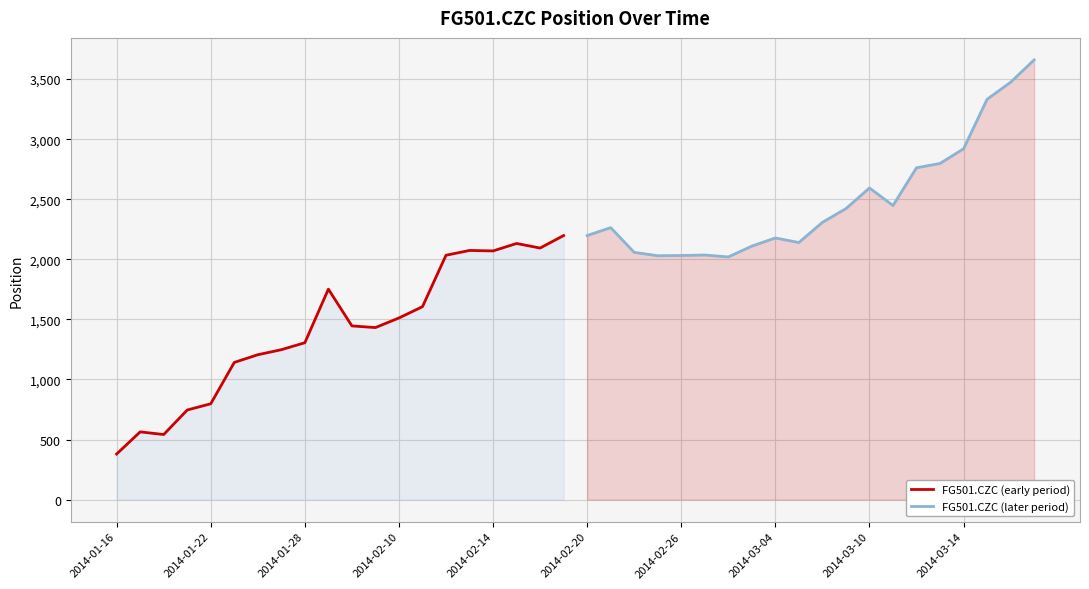

What are all the series names shown in the legend?

FG501.CZC (early period), FG501.CZC (later period)